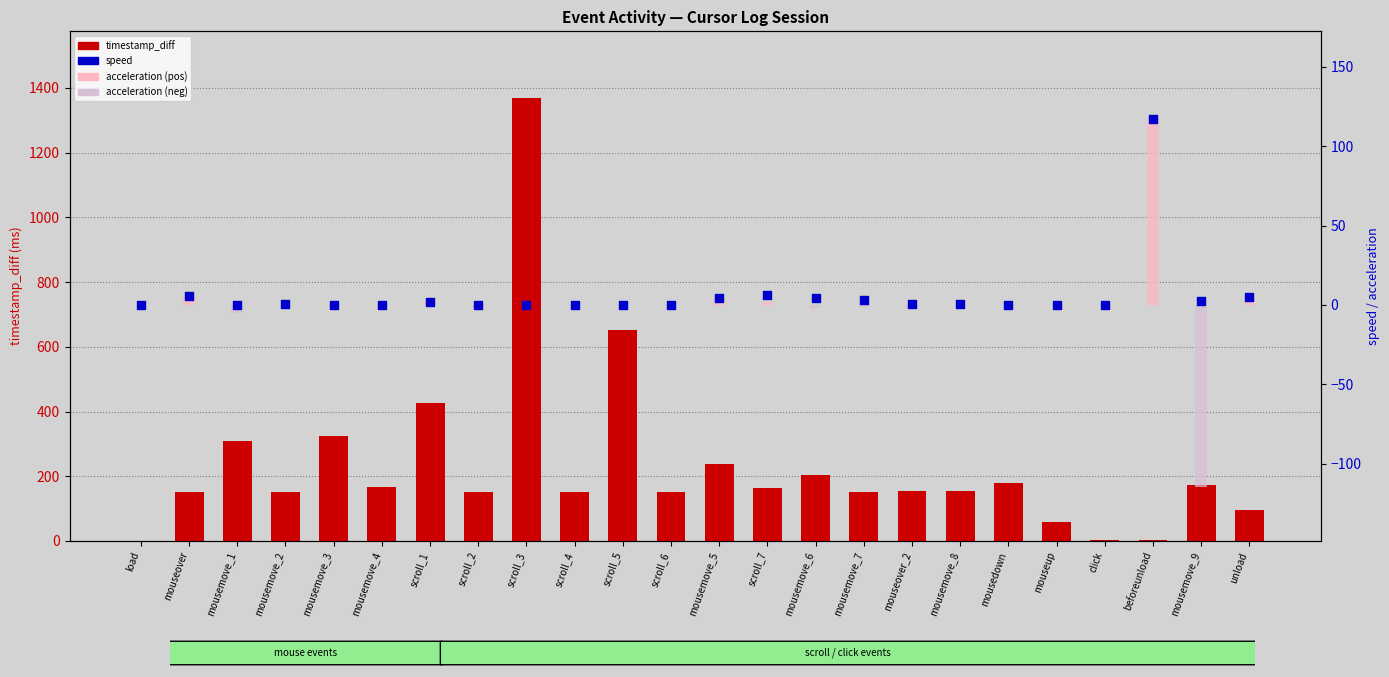

Which series has the largest total across all categories?

timestamp_diff